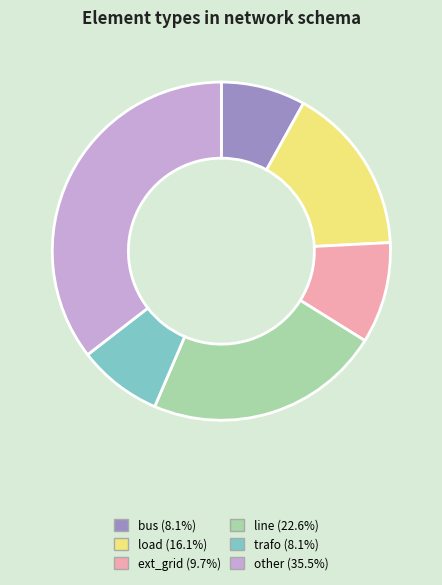

The load slice represents 7% of the pie. True or false?

False